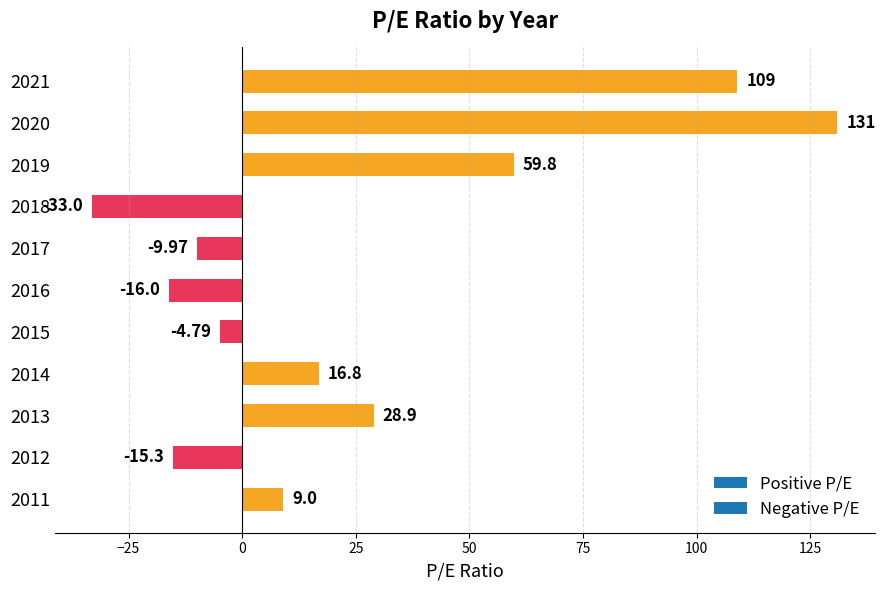

Rank the categories by value from highest to lowest.

2020, 2021, 2019, 2013, 2014, 2011, 2015, 2017, 2012, 2016, 2018